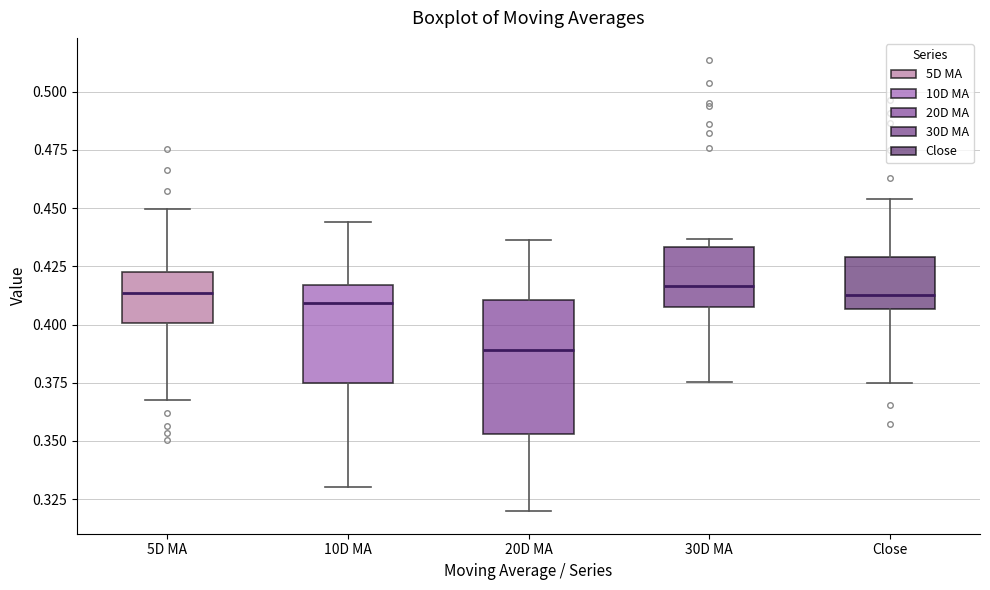

Reading left to right, transcribe this box plot: for each box, give where its median line is, the range the box spans, and where its two whiskers end, as read against the y-axis. The values are not printed on the chart, so give them approximately, as read against the axis.

5D MA: median 0.415, box 0.400 to 0.425, whiskers 0.370 to 0.450
10D MA: median 0.410, box 0.375 to 0.415, whiskers 0.330 to 0.445
20D MA: median 0.390, box 0.355 to 0.410, whiskers 0.320 to 0.435
30D MA: median 0.415, box 0.410 to 0.435, whiskers 0.375 to 0.435 (just above the box's upper edge)
Close: median 0.415, box 0.405 to 0.430, whiskers 0.375 to 0.455